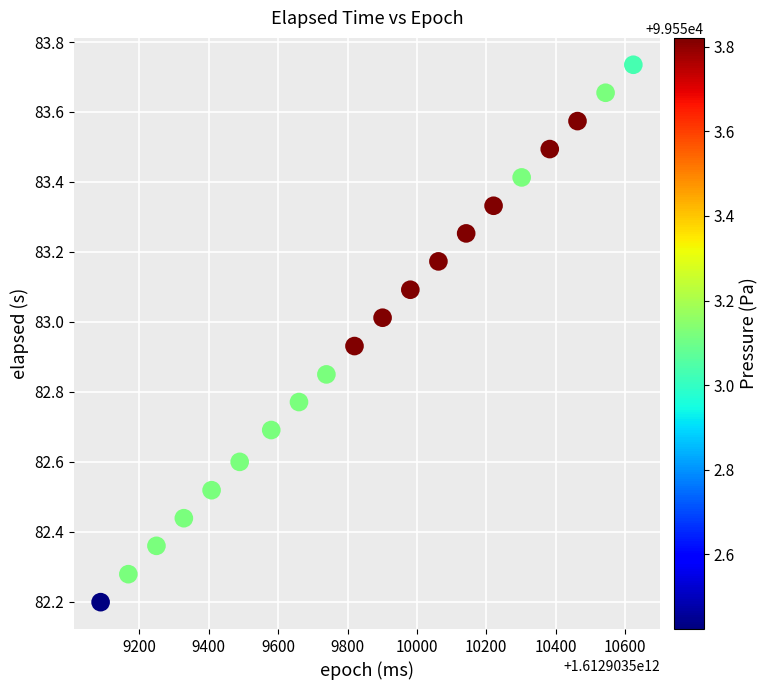

What Y value in the scatter plot is closest to 82?

82.2